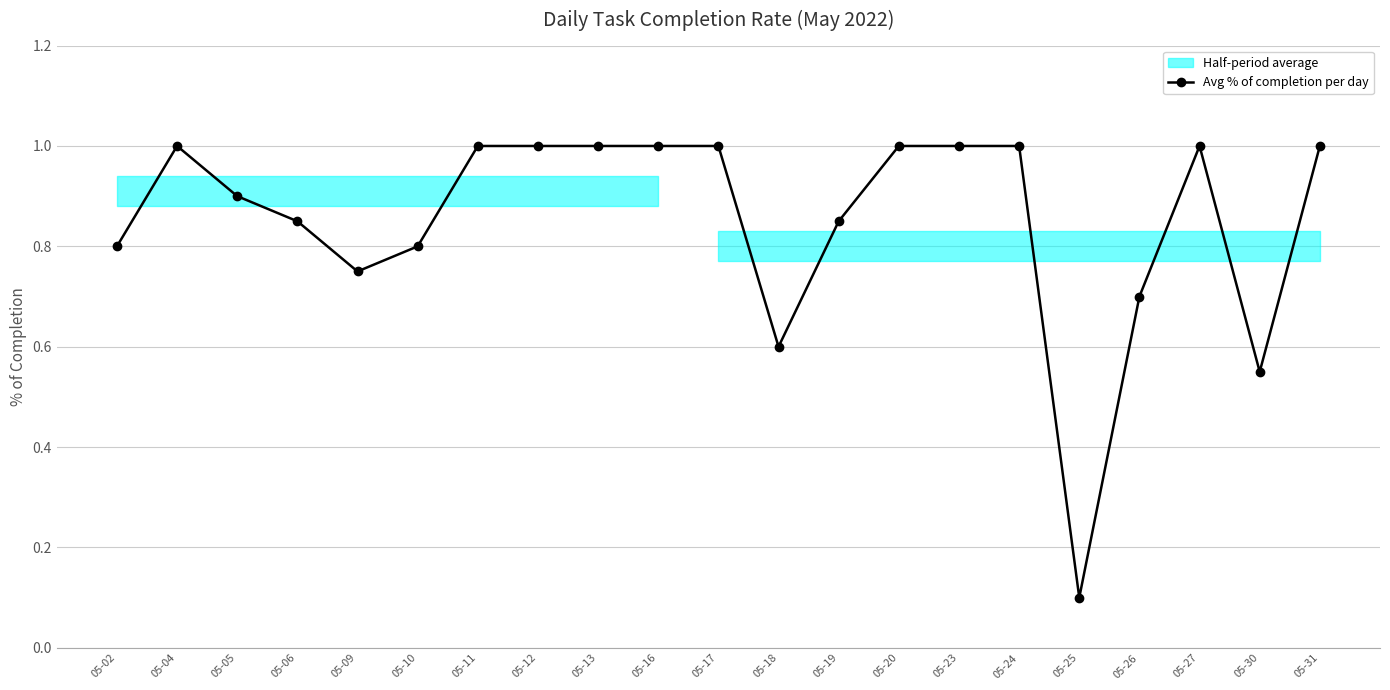

What is the sum of all values?

17.9